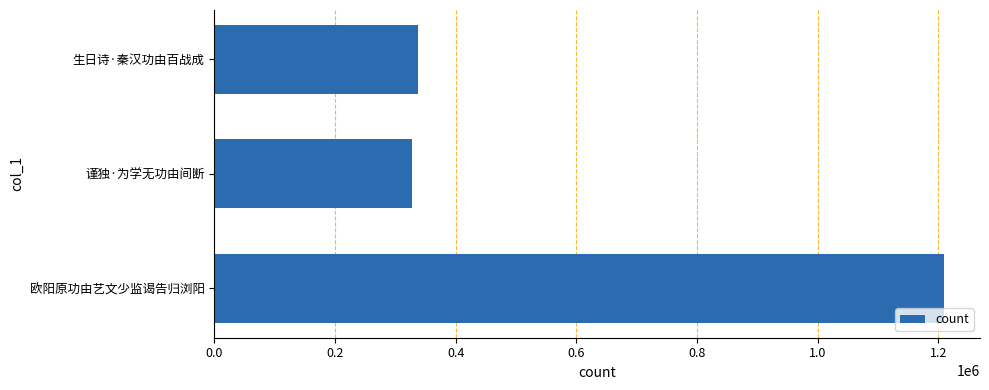

Approximately how many times larger is the value at 谨独·为学无功由间断 compared to 生日诗·秦汉功由百战成?

1.0